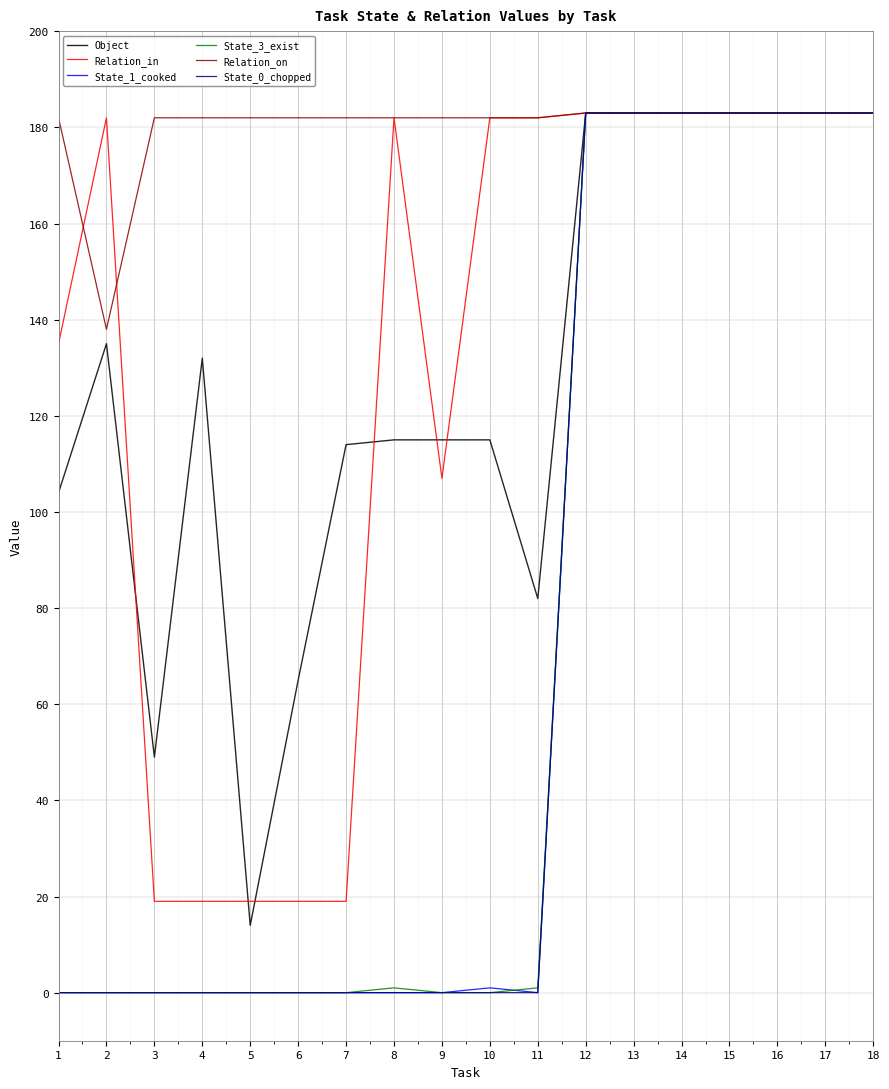

At which category does Relation_on reach its first local valley?

2